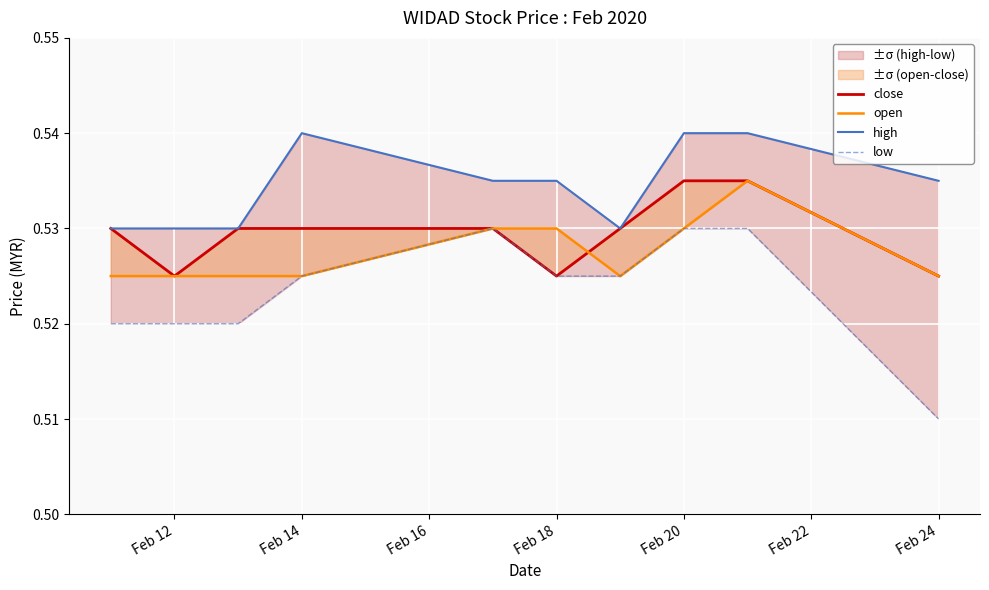

Which category has the lowest value across all series?

Feb 24